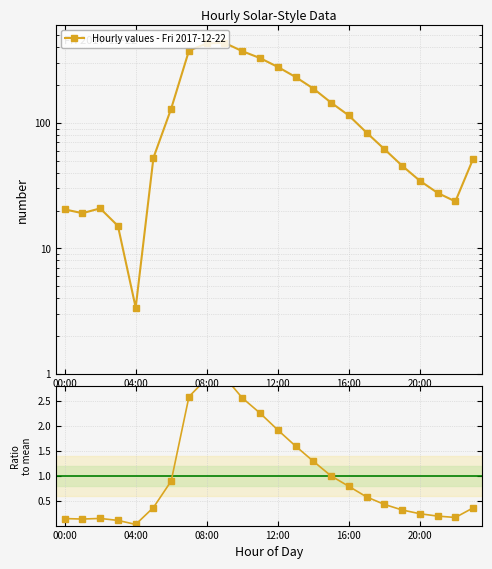

At which label is Hourly values - Fri 2017-12-22 closest to 218?

13